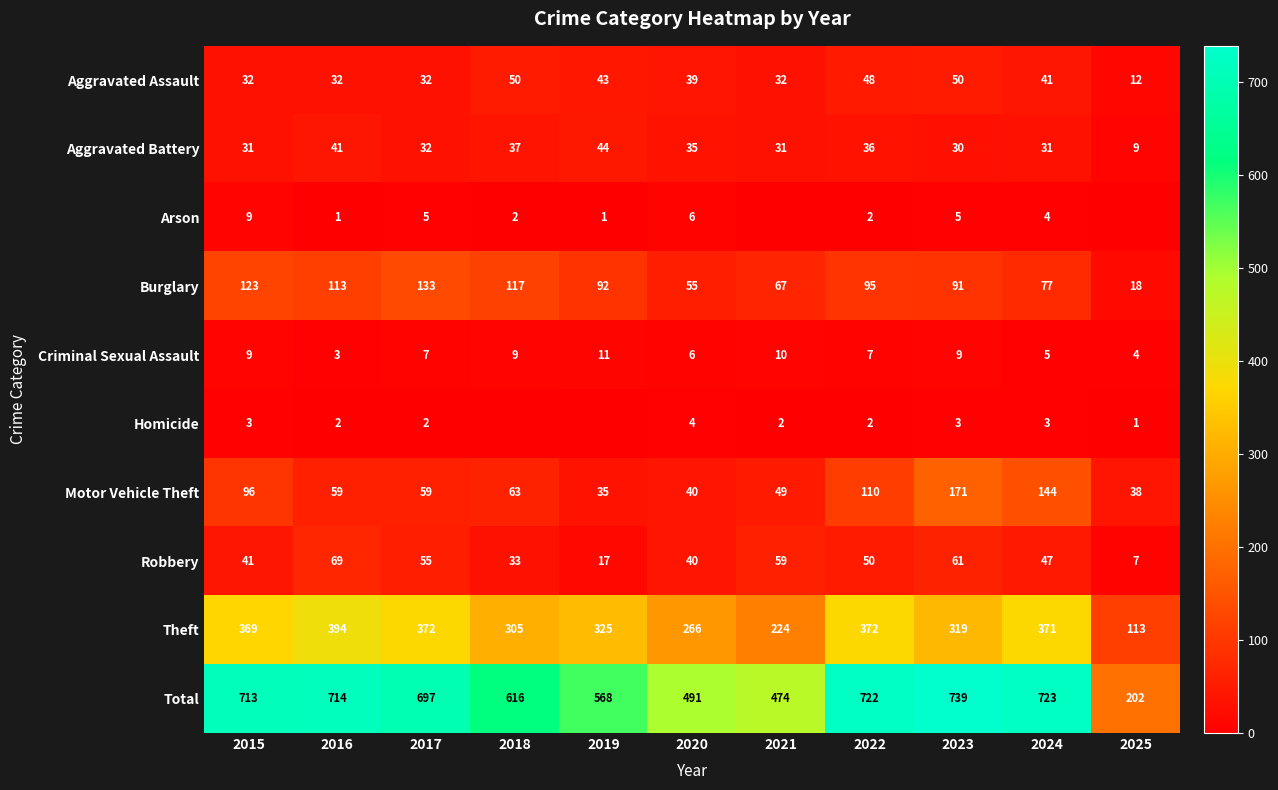

At which category is the sum across all series the highest?

2023